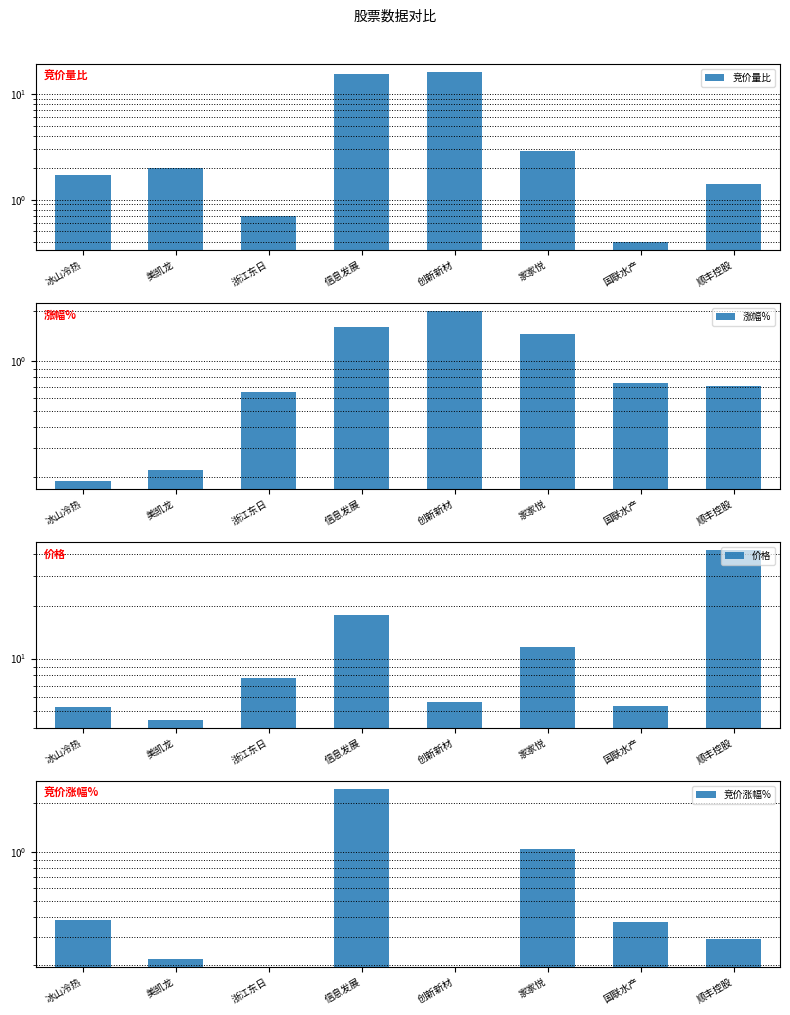

At which category does the chart reach its minimum across all series?

浙江东日